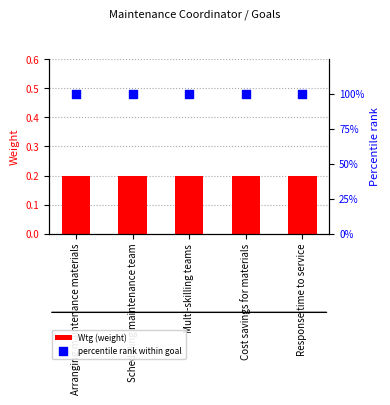

Which series has the largest total across all categories?

percentile rank within goal